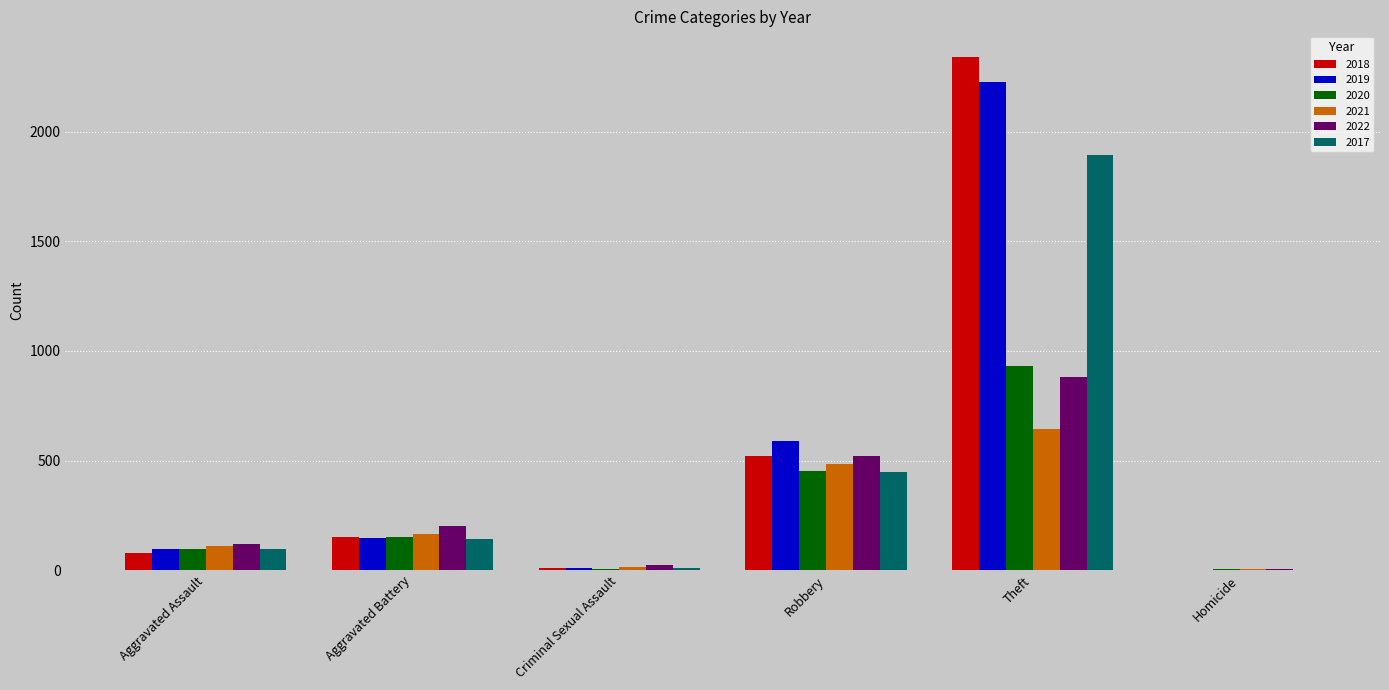

Read the 2017 value at Theft.

1896